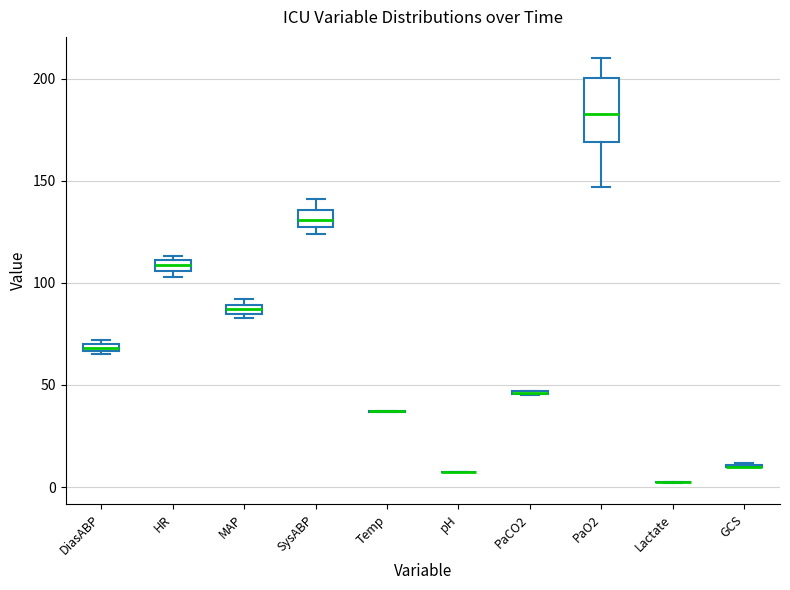

Comparing the boxes themselves (not the whiskers), which one is the tallest?

PaO2